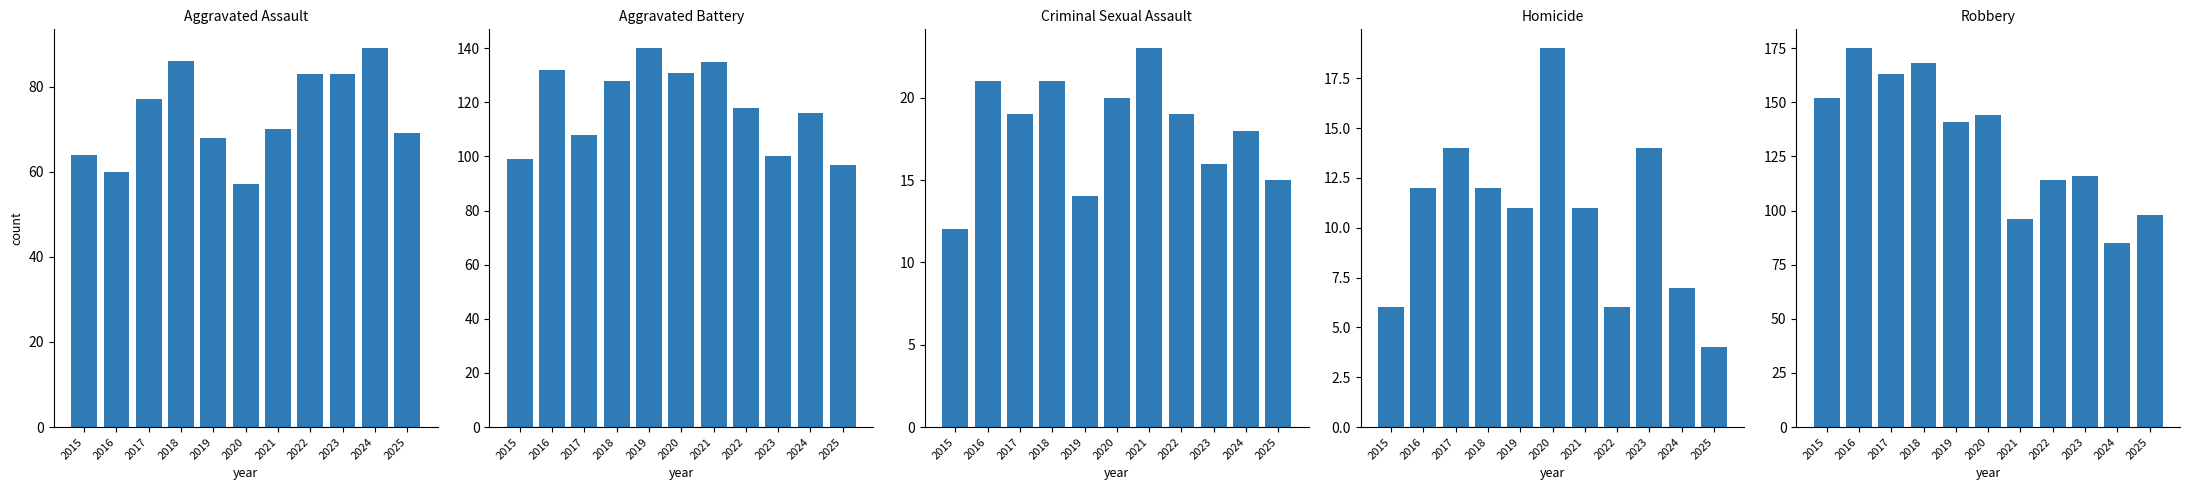

Which series has the widest spread of values?

Robbery